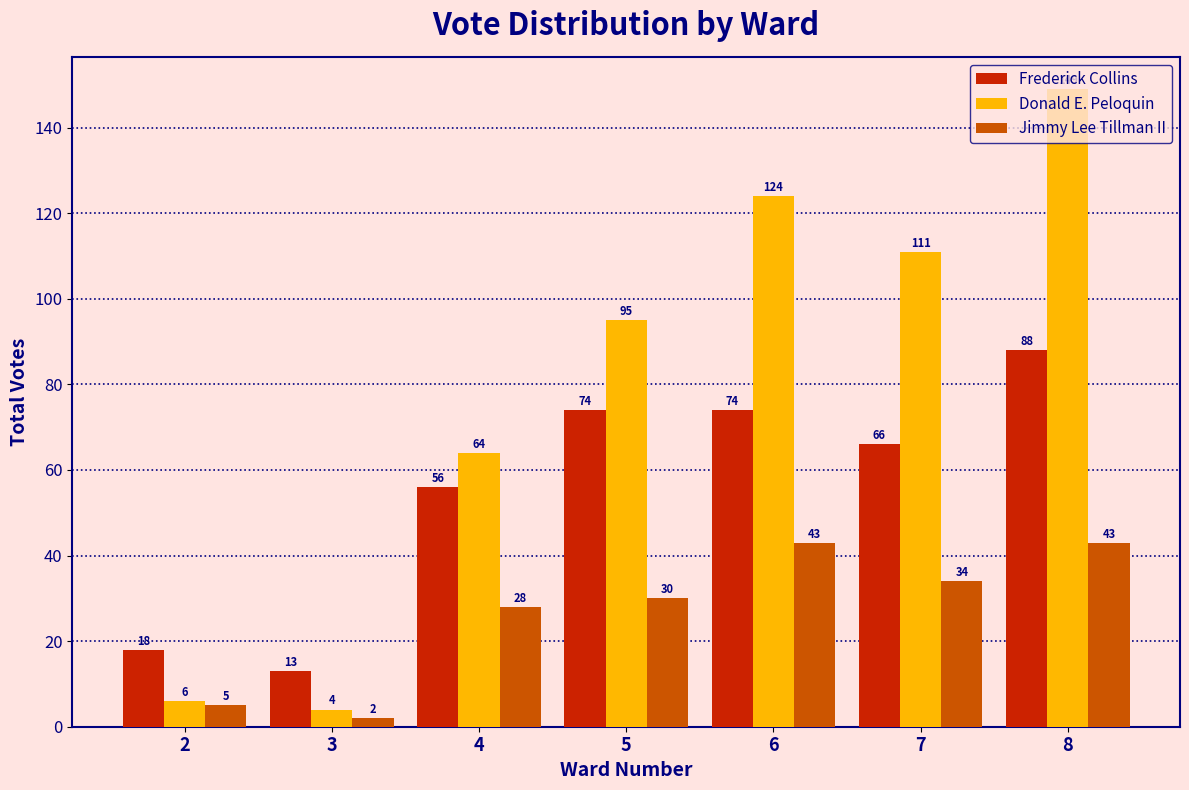

List the series in order of their overall mean, lowest first.

Jimmy Lee Tillman II, Frederick Collins, Donald E. Peloquin